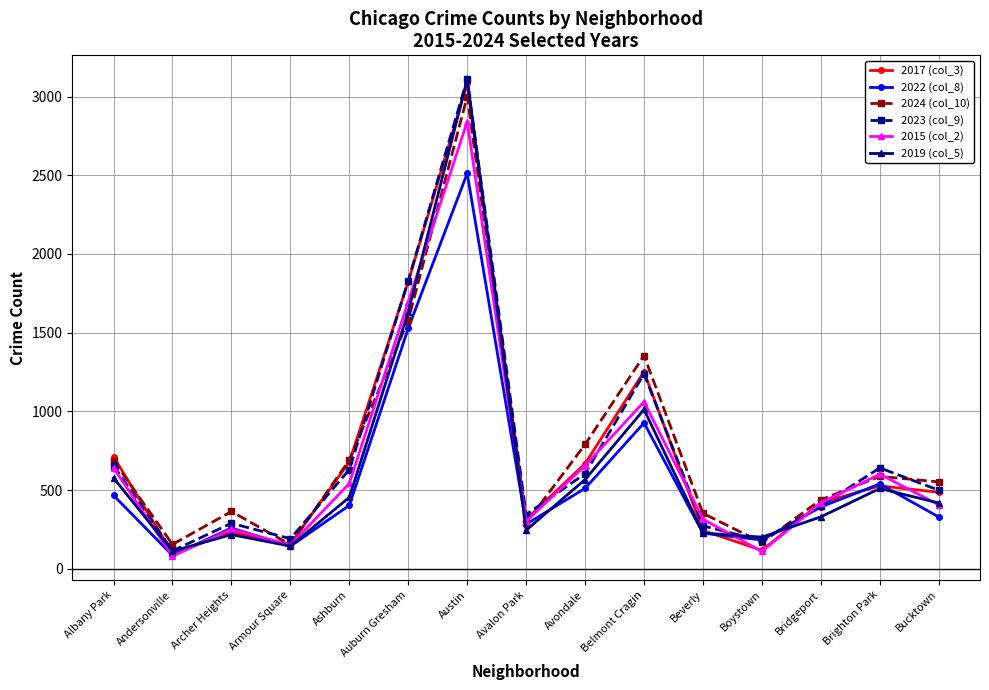

Is this an area chart (filled region under the line)?

No